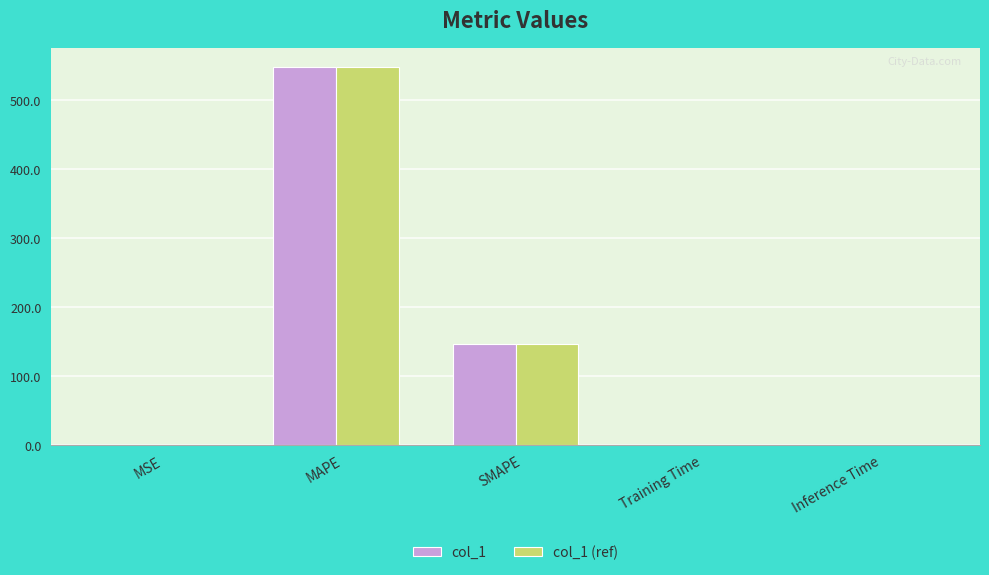

What is the highest value of the col_1 series?

548.3